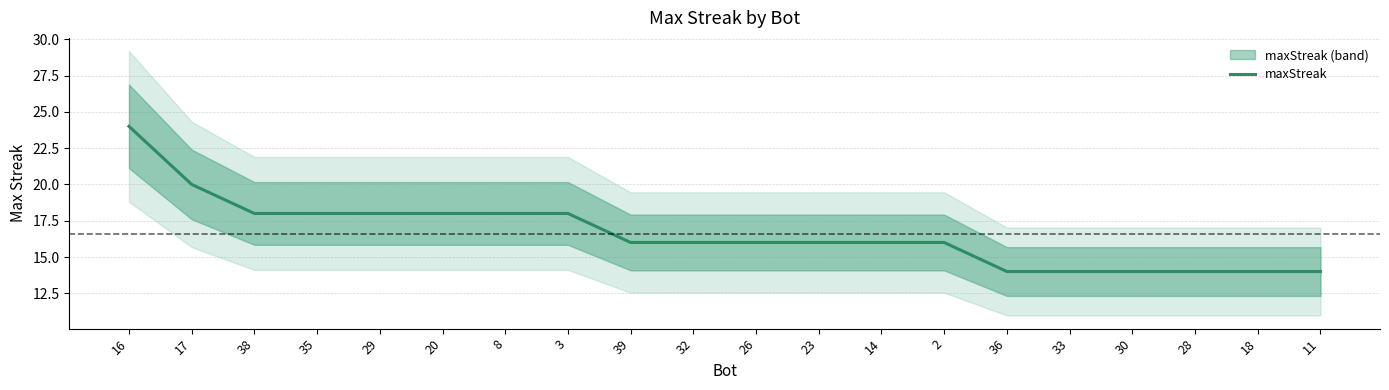

Is it true that the value at 16 is 24?

True